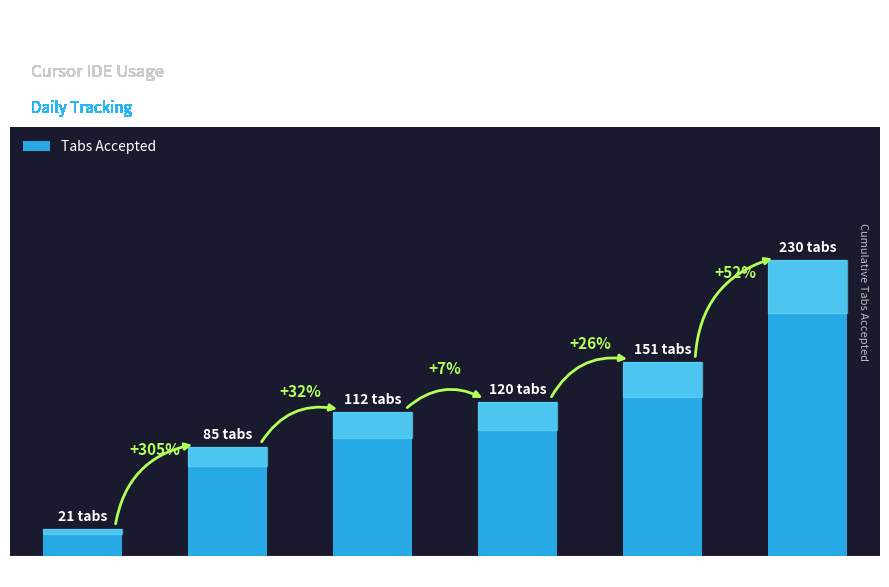

Does the chart contain any negative values?

No